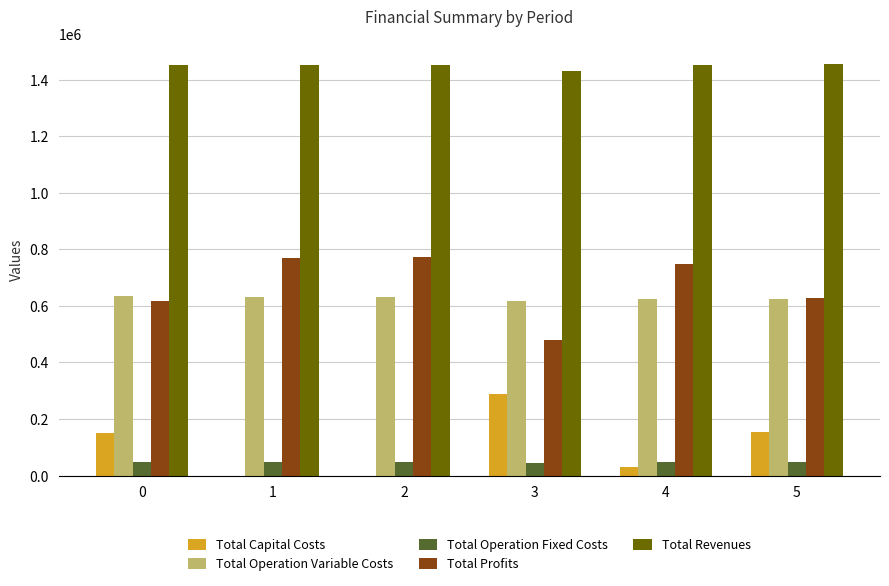

Which series has the largest total across all categories?

Total Revenues